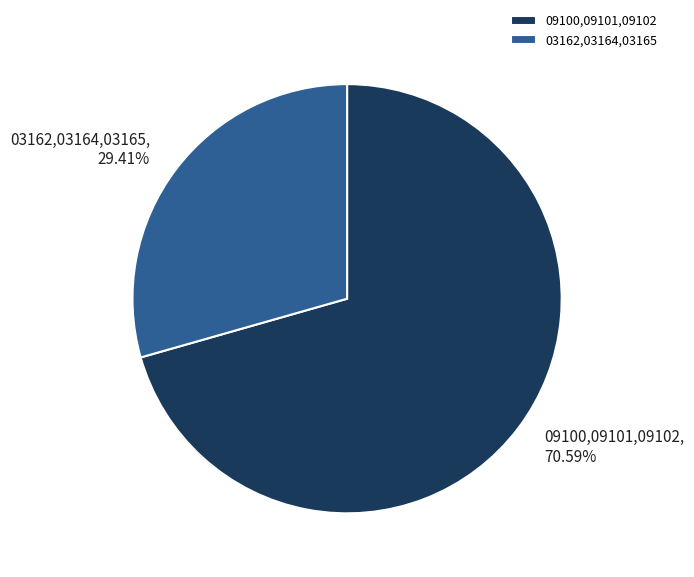

Rank the categories by value from highest to lowest.

09100,09101,09102, 03162,03164,03165